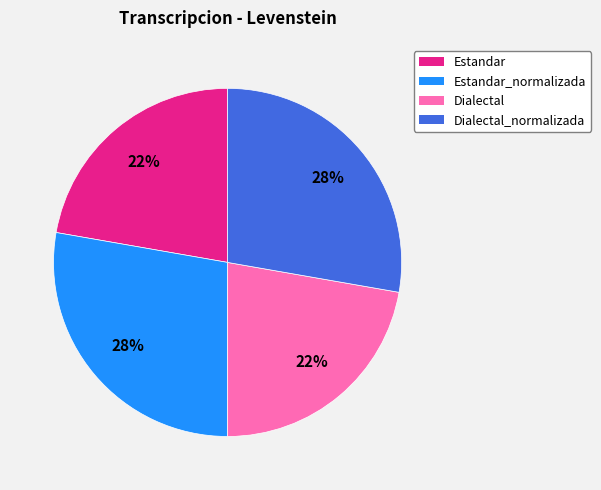

To the nearest percent, what is the average slice percentage?

25%